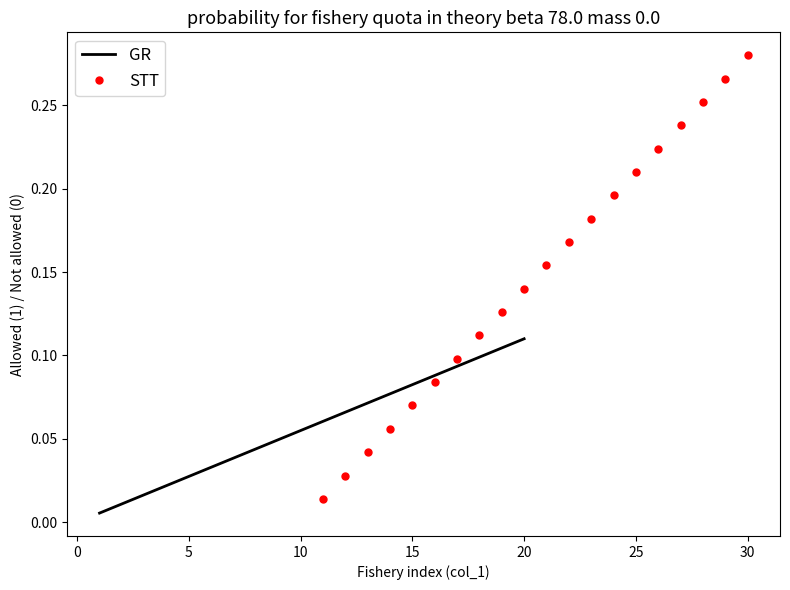

Is it true that GR equals 0.0 at 10?

False